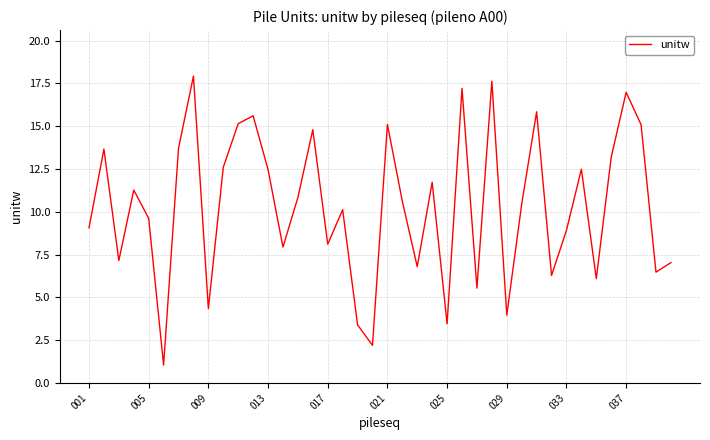

What is the difference between the maximum and minimum values?

16.9